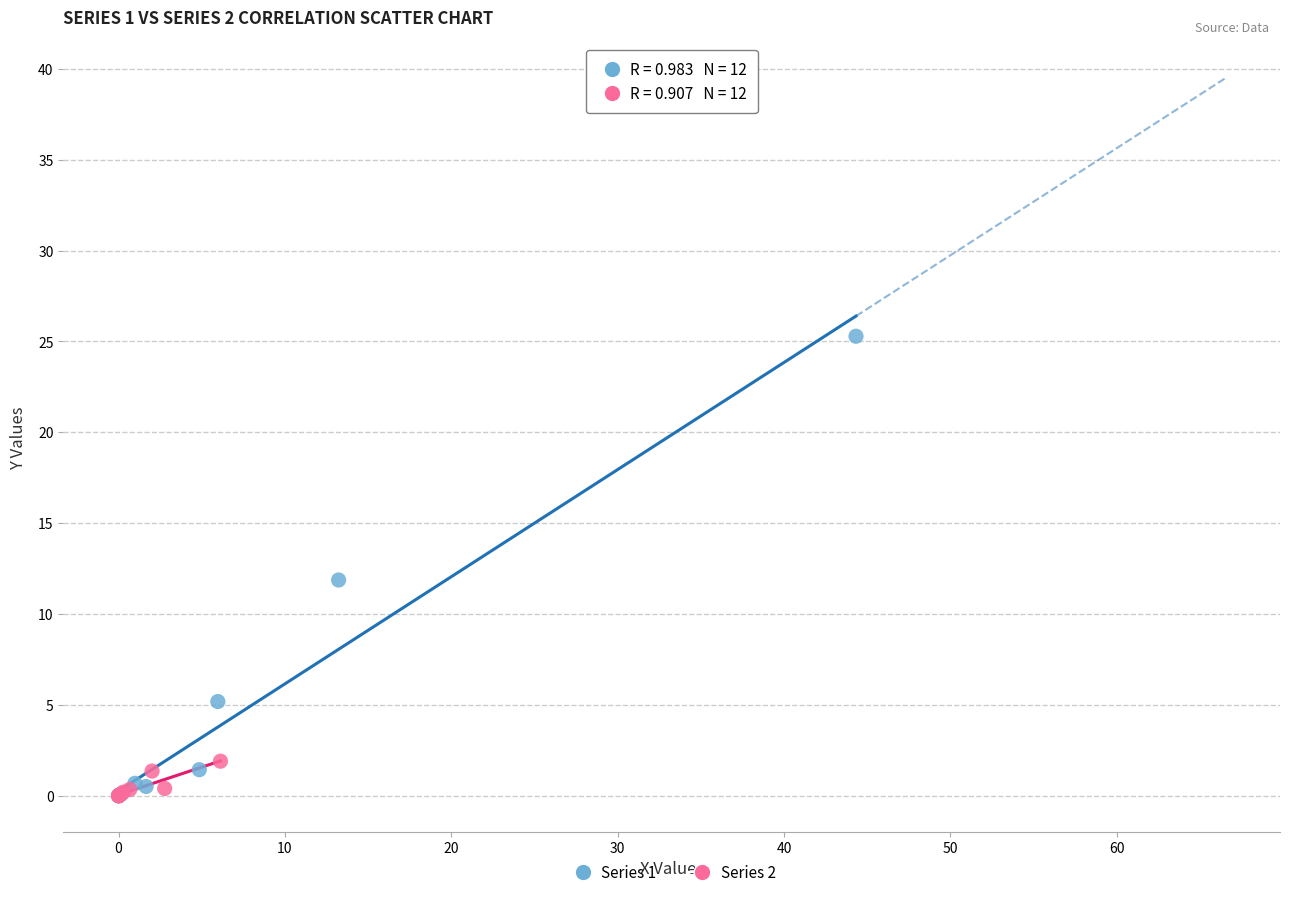

Which series contains the highest Y value?

Series 1